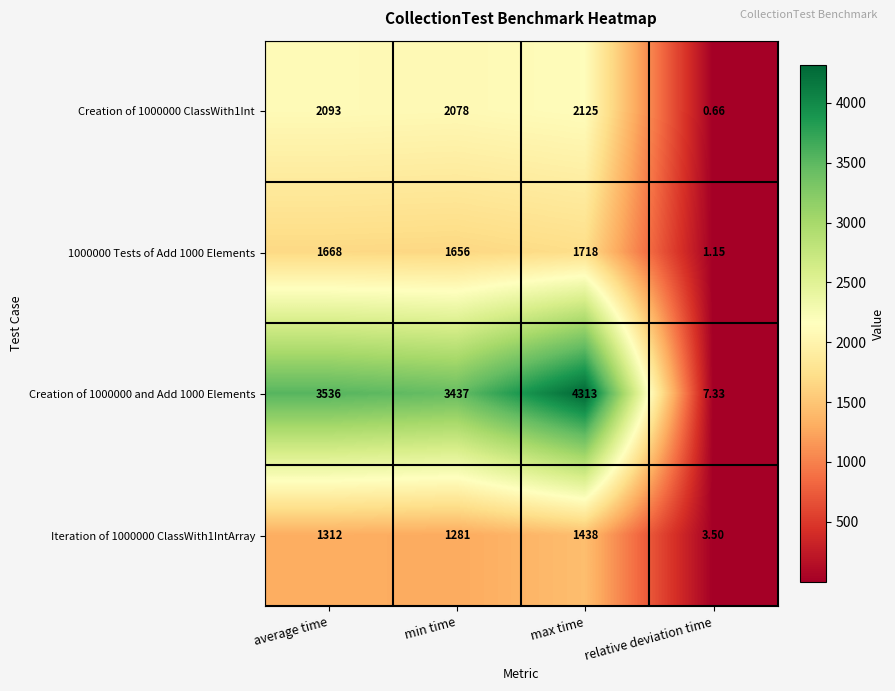

Which category has the highest value in the Creation of 1000000 ClassWith1Int series?

max time